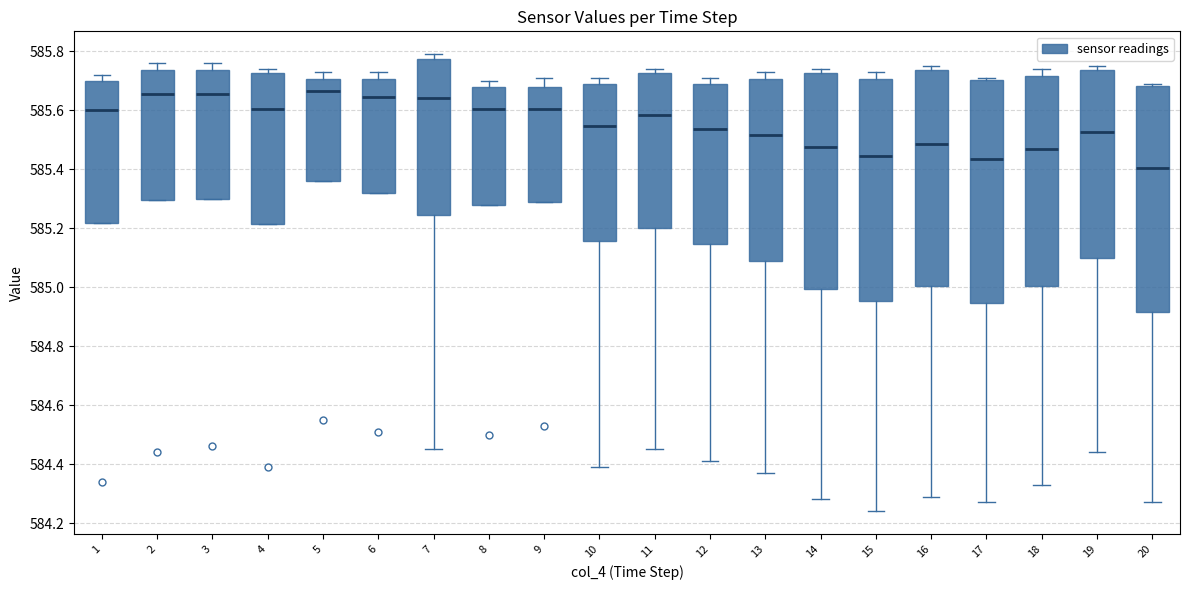

Reading left to right, transcribe this box plot: for each box, give where its median line is, the range the box spans, and where its two whiskers end, as read against the y-axis. The values are not printed on the chart, so give them approximately, as read against the axis.

1: median 585.60, box 585.22 to 585.70, whiskers 585.22 to 585.72
2: median 585.66, box 585.30 to 585.74, whiskers 585.30 to 585.76
3: median 585.66, box 585.30 to 585.74, whiskers 585.30 to 585.76
4: median 585.60, box 585.22 to 585.72, whiskers 585.22 to 585.74
5: median 585.66, box 585.36 to 585.70, whiskers 585.36 to 585.74
6: median 585.64, box 585.32 to 585.70, whiskers 585.32 to 585.74
7: median 585.64, box 585.24 to 585.78, whiskers 584.46 to 585.80
8: median 585.60, box 585.28 to 585.68, whiskers 585.28 to 585.70
9: median 585.60, box 585.28 to 585.68, whiskers 585.28 to 585.72
10: median 585.54, box 585.16 to 585.68, whiskers 584.40 to 585.72
11: median 585.58, box 585.20 to 585.72, whiskers 584.46 to 585.74
12: median 585.54, box 585.14 to 585.68, whiskers 584.42 to 585.72
13: median 585.52, box 585.10 to 585.70, whiskers 584.38 to 585.74
14: median 585.48, box 585.00 to 585.72, whiskers 584.28 to 585.74
15: median 585.44, box 584.96 to 585.70, whiskers 584.24 to 585.74
16: median 585.48, box 585.00 to 585.74, whiskers 584.30 to 585.76
17: median 585.44, box 584.94 to 585.70, whiskers 584.28 to 585.72
18: median 585.48, box 585.00 to 585.72, whiskers 584.34 to 585.74
19: median 585.52, box 585.10 to 585.74, whiskers 584.44 to 585.76
20: median 585.40, box 584.92 to 585.68, whiskers 584.28 to 585.70